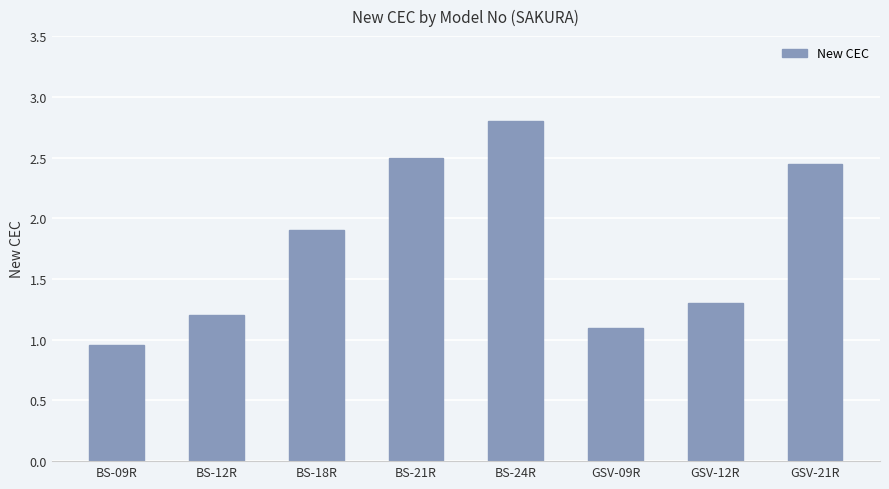

Which category has the highest value across all series?

BS-24R